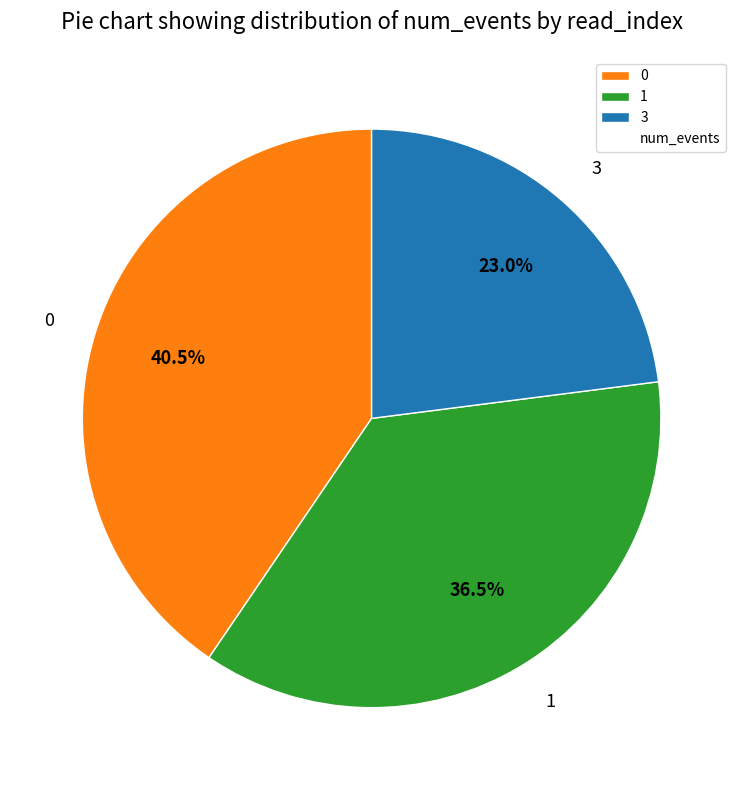

Which slice is the smallest?

3